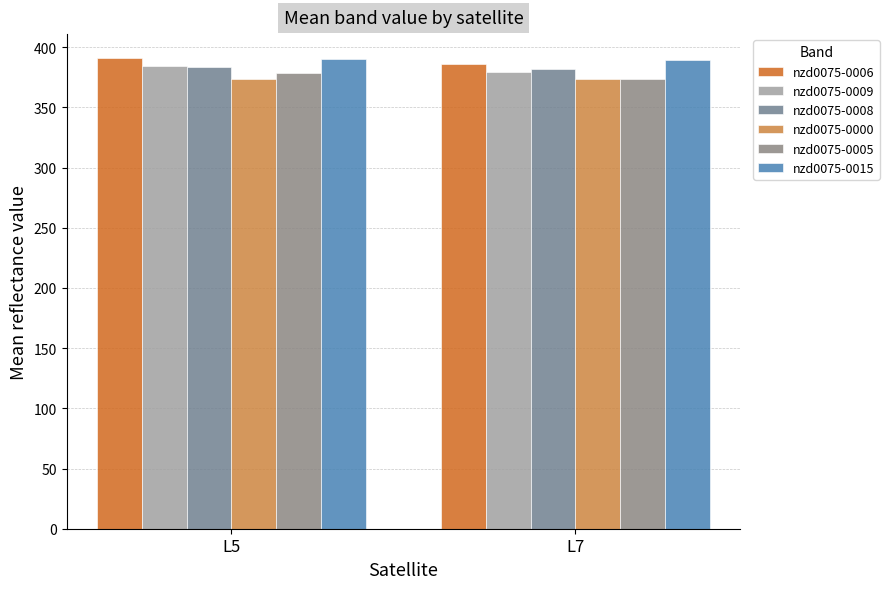

Which category has the highest value in the nzd0075-0008 series?

L5